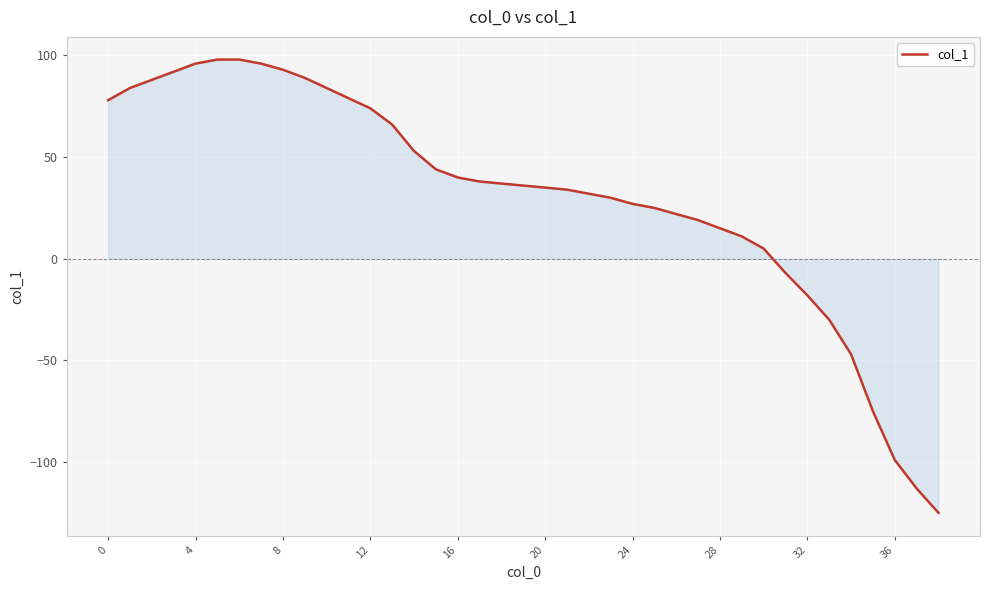

What is the difference between the maximum and minimum values?

223